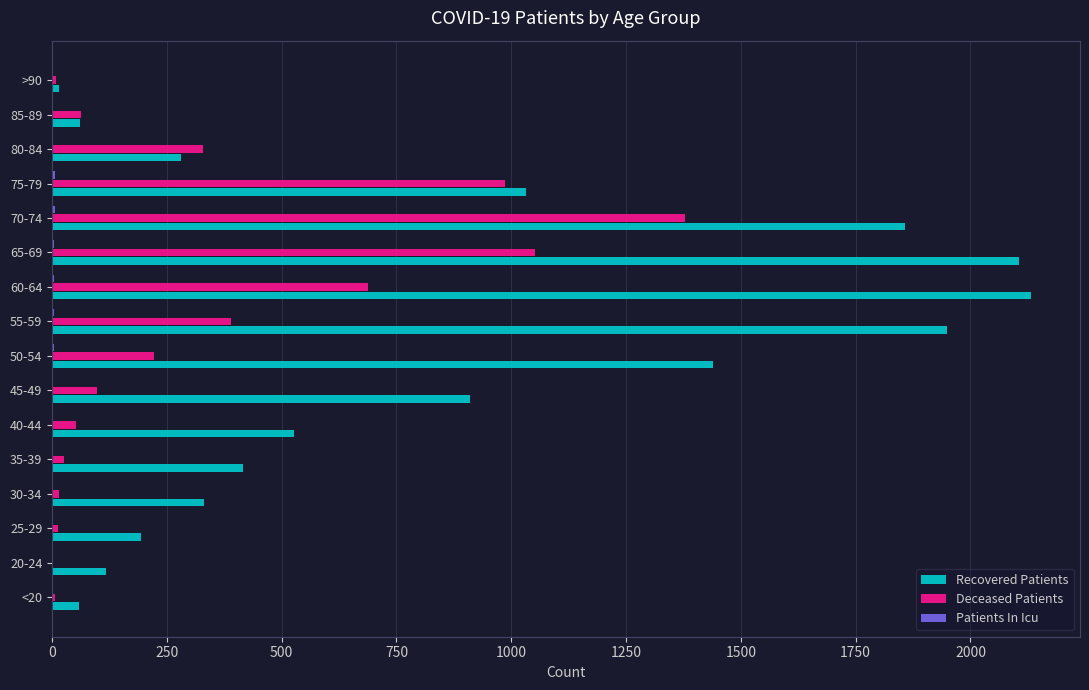

At which label does Deceased Patients reach its peak?

70-74